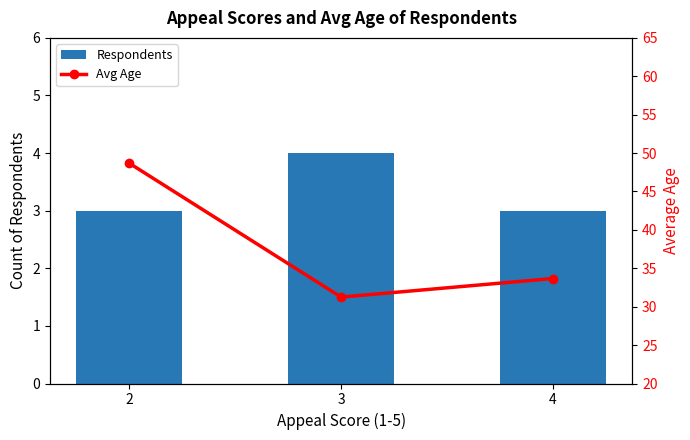

List the labels in order of Respondents value, largest first.

3, 2, 4